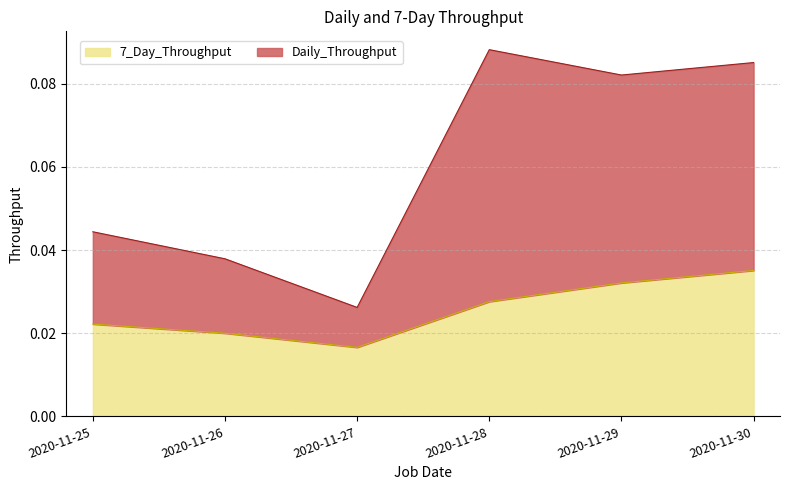

Count the number of categories in the chart.

6